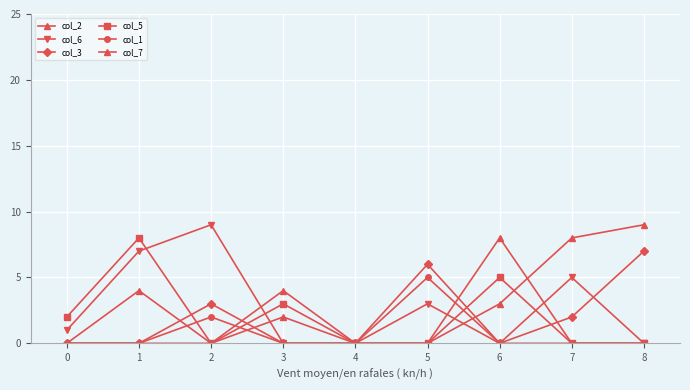

How many interior local peaks does the col_6 series have?

3